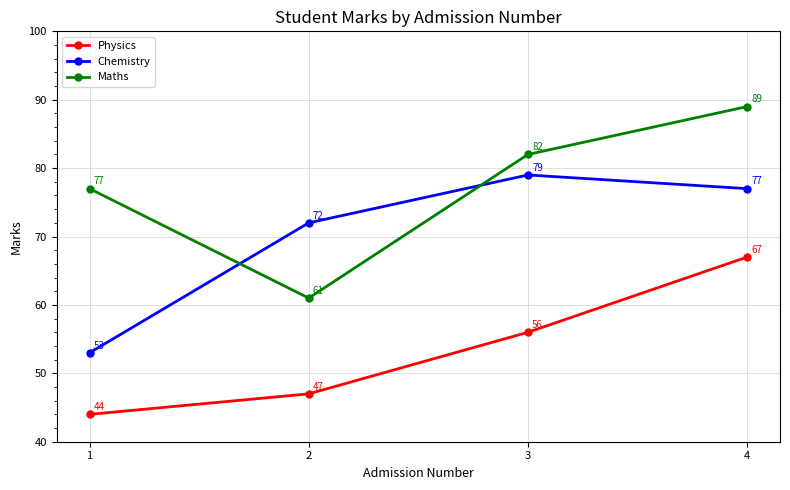

What is the maximum value for Physics?

67